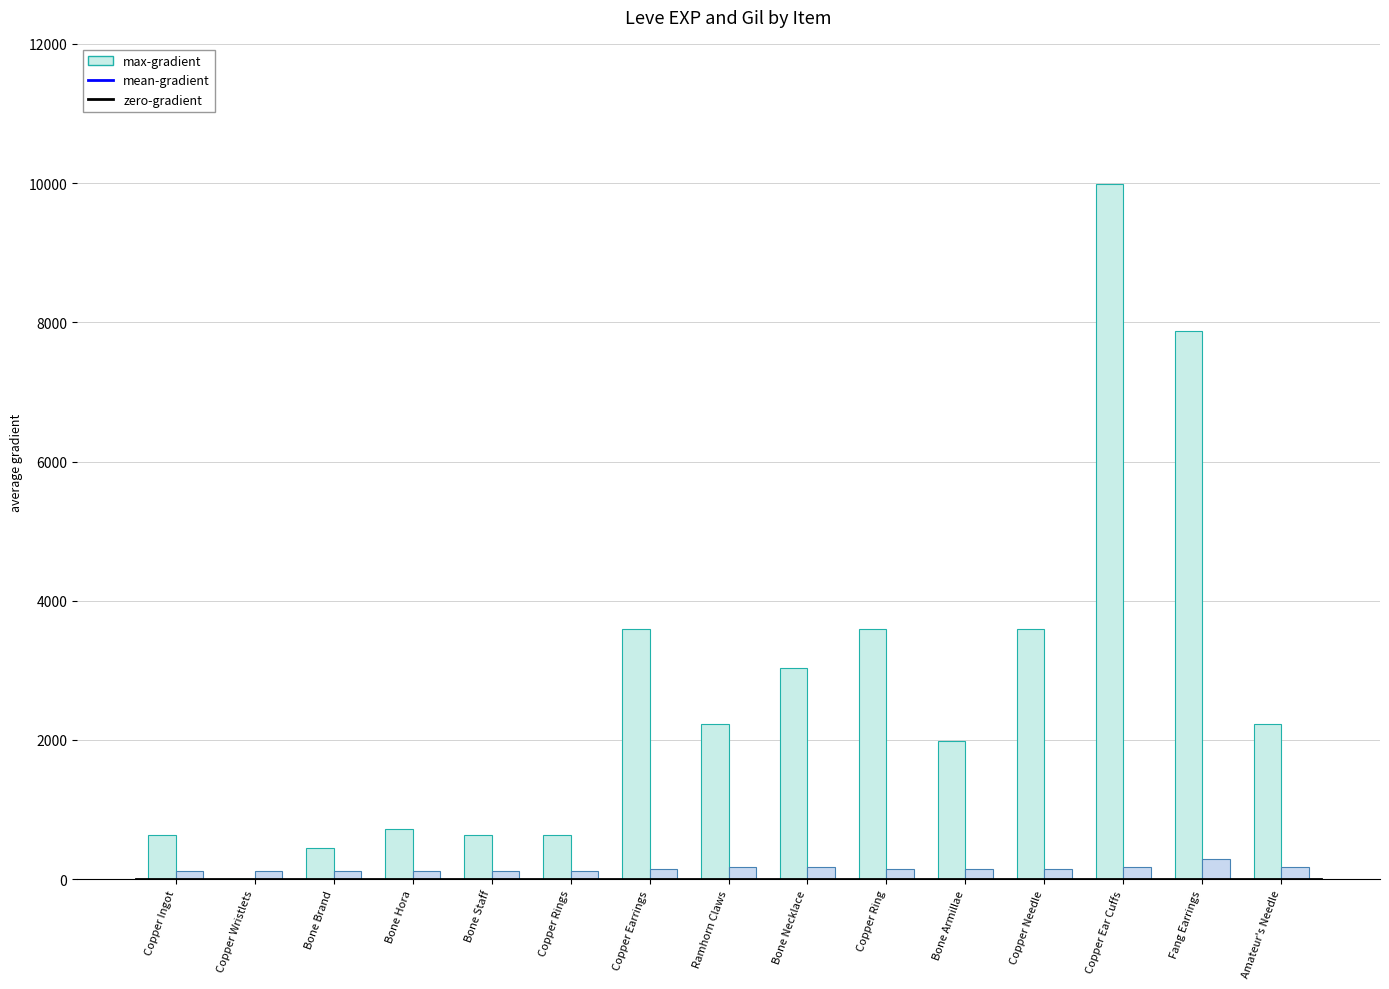

How many groups of bars are there?

15